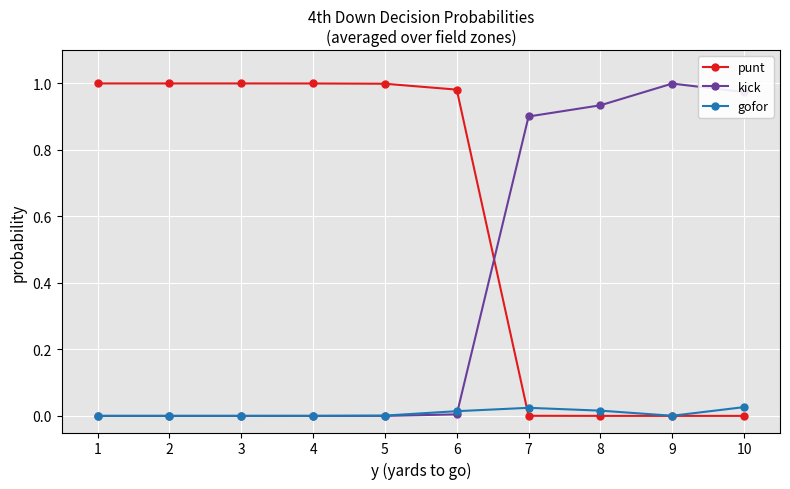

Rank the series by their average value, from highest to lowest.

punt, kick, gofor